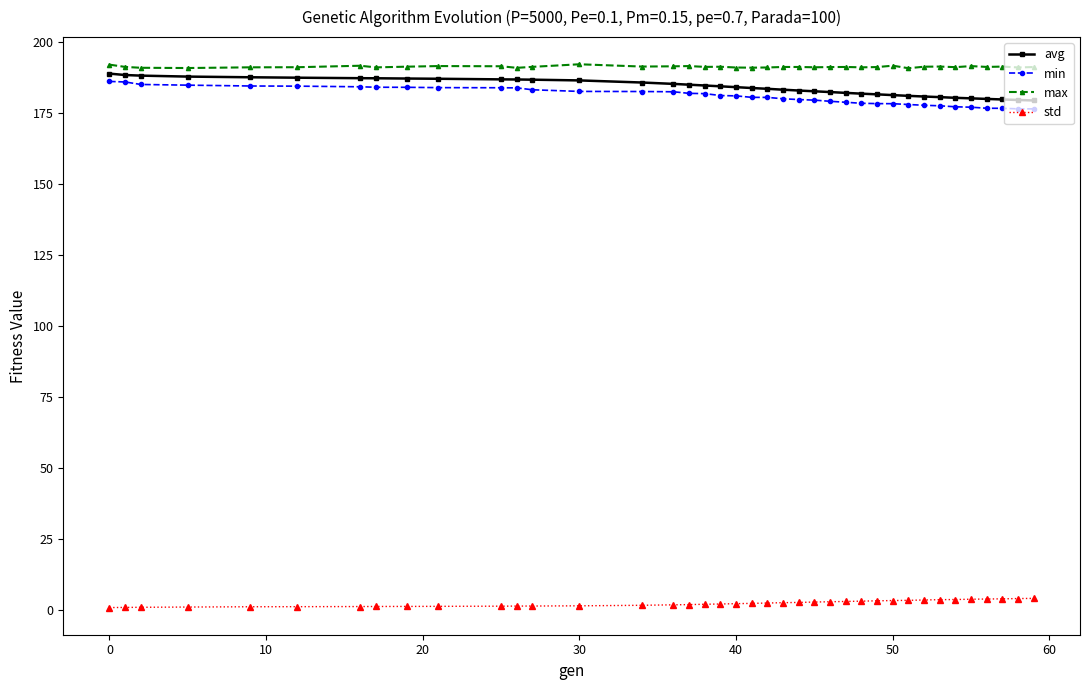

True or false: avg and std cross at least once.

False